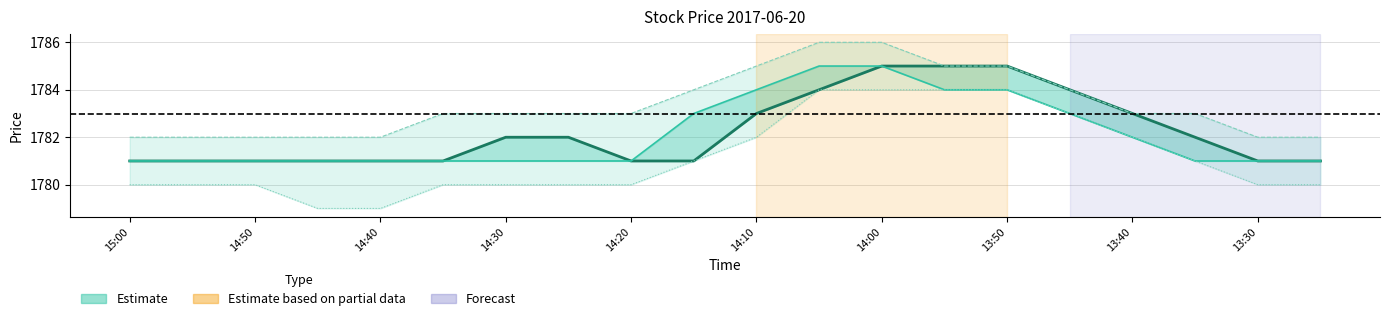

What is the sum of all low values?

35623